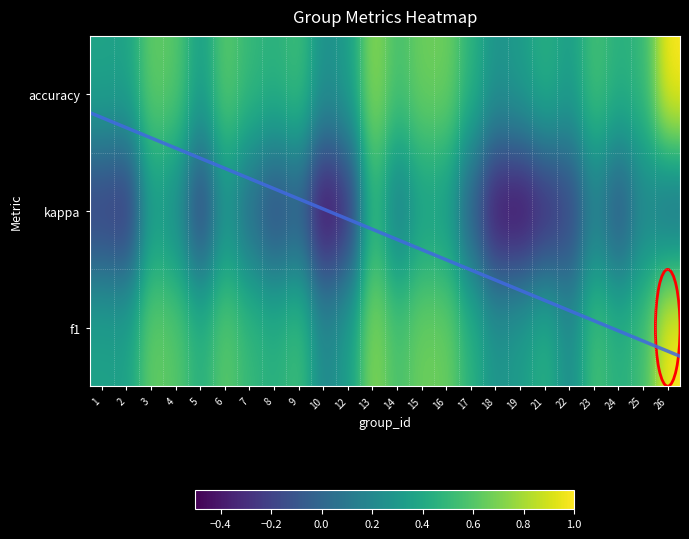

Is it true that f1 equals 0.6 at 6?

True